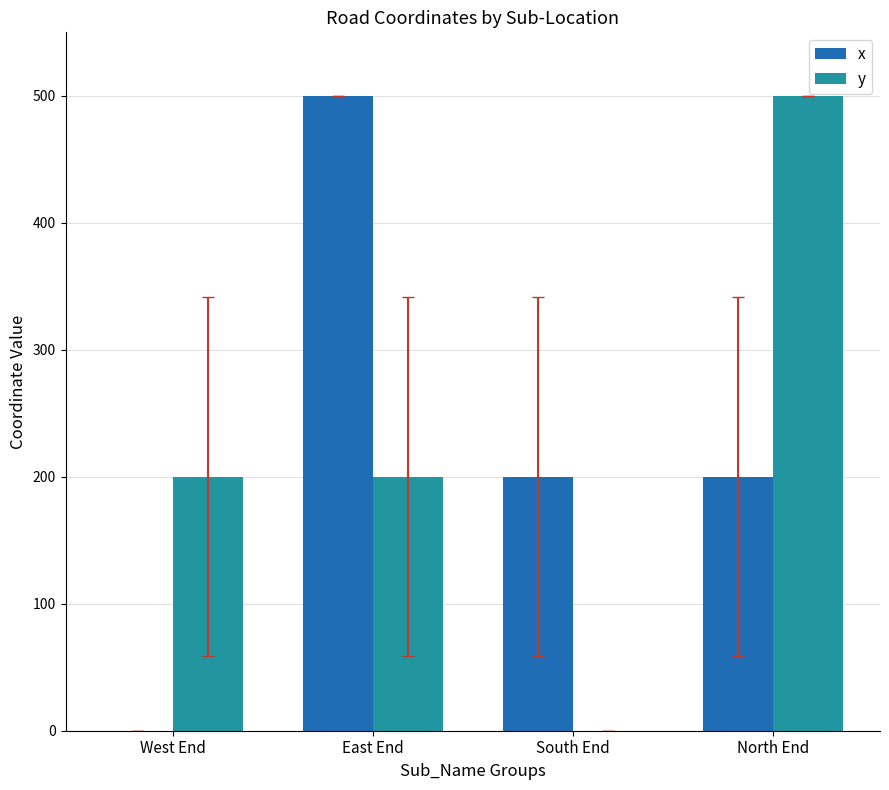

Reading left to right, what are all the values shown in this chart?

x: West End=0	East End=500	South End=200	North End=200
y: West End=200	East End=200	South End=0	North End=500